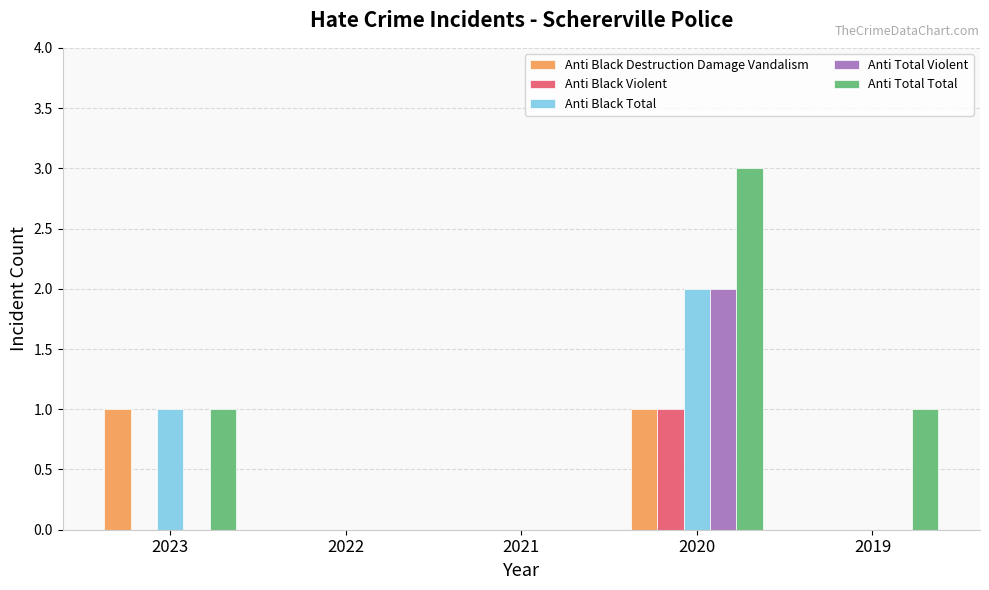

At which label does Anti Black Total reach its peak?

2020